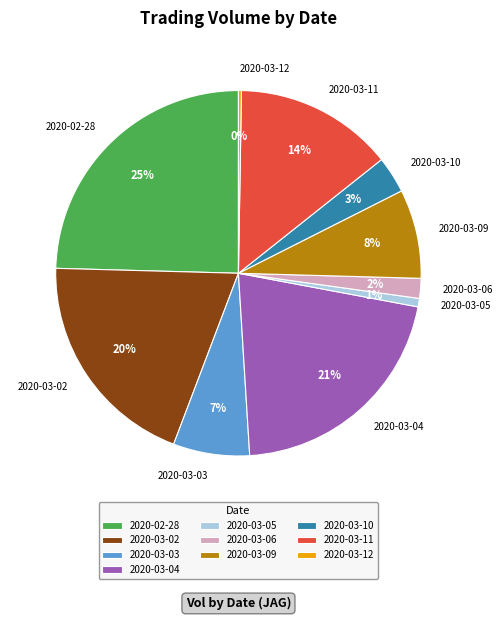

To the nearest percent, what is the average slice percentage?

10%